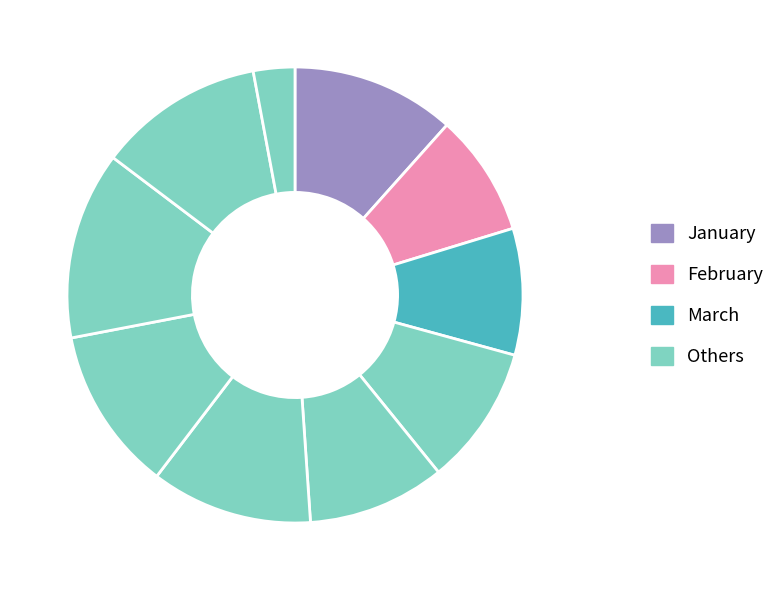

How many segments does this pie chart have?

10